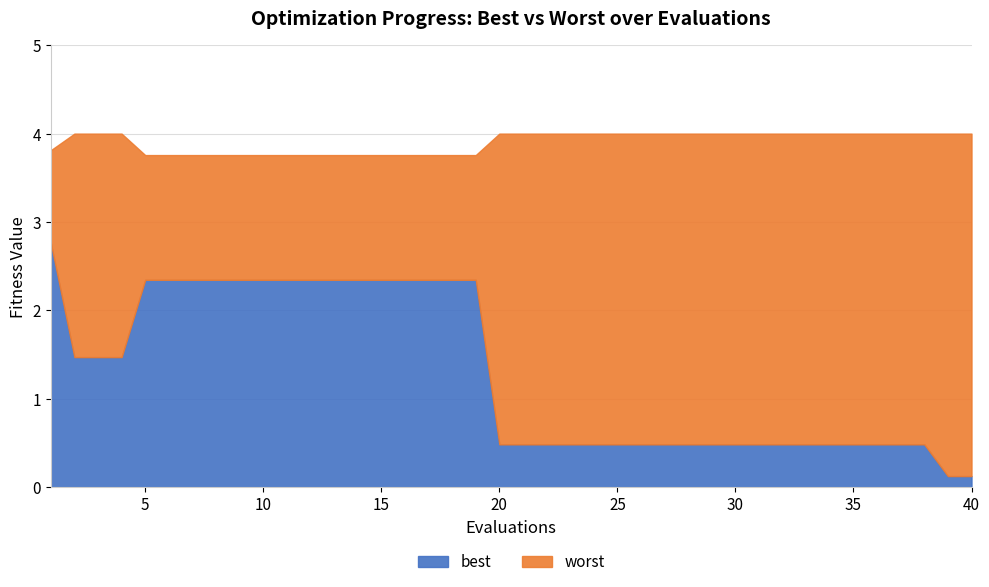

What is the maximum value for best?

2.8